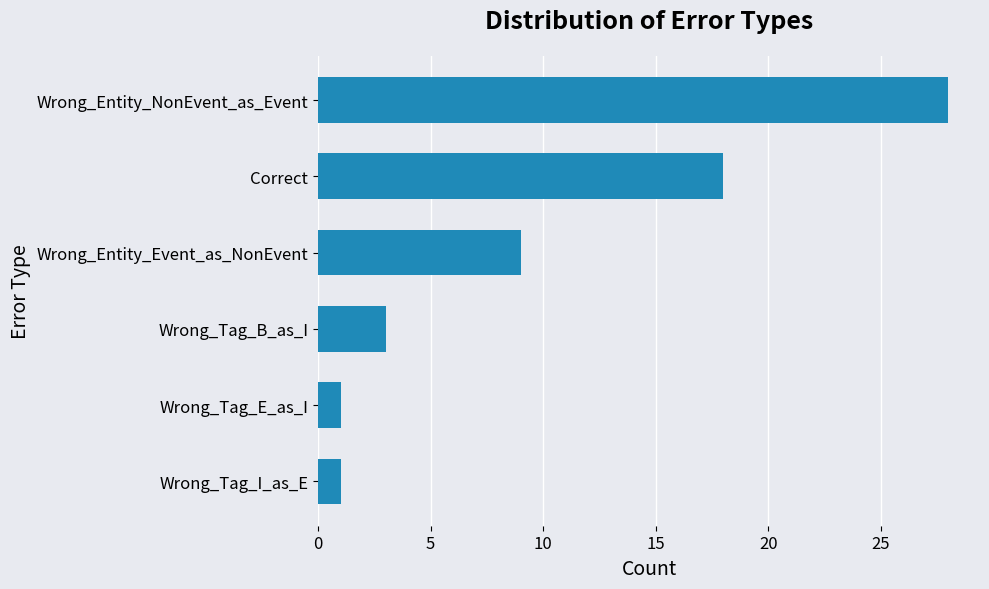

Are the bars horizontal?

Yes